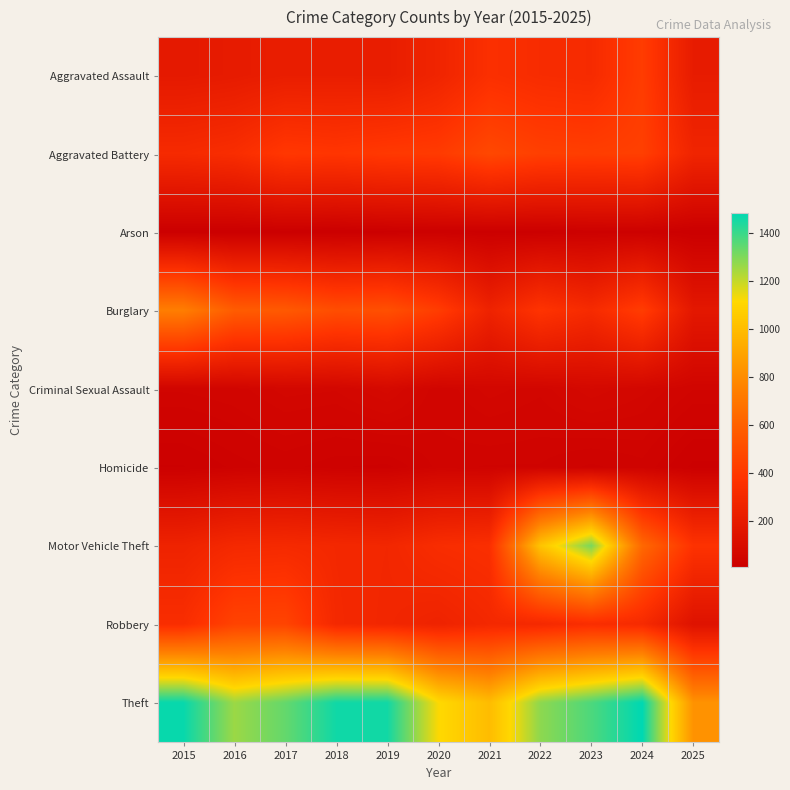

Reading right to left, what are all the values shown in this chart?

Aggravated Assault: 2025=212	2024=422	2023=318	2022=327	2021=352	2020=273	2019=223	2018=225	2017=225	2016=206	2015=194
Aggravated Battery: 2025=275	2024=438	2023=431	2022=439	2021=479	2020=415	2019=407	2018=389	2017=400	2016=336	2015=316
Arson: 2025=8	2024=20	2023=19	2022=12	2021=12	2020=17	2019=12	2018=7	2017=10	2016=7	2015=9
Burglary: 2025=181	2024=426	2023=316	2022=379	2021=261	2020=425	2019=517	2018=506	2017=562	2016=576	2015=738
Criminal Sexual Assault: 2025=45	2024=61	2023=73	2022=55	2021=62	2020=48	2019=77	2018=60	2017=62	2016=50	2015=46
Homicide: 2025=13	2024=36	2023=28	2022=38	2021=38	2020=41	2019=22	2018=25	2017=33	2016=26	2015=15
Motor Vehicle Theft: 2025=370	2024=635	2023=1310	2022=1031	2021=348	2020=333	2019=290	2018=298	2017=312	2016=304	2015=263
Robbery: 2025=144	2024=315	2023=340	2022=304	2021=300	2020=263	2019=287	2018=301	2017=460	2016=454	2015=337
Theft: 2025=826	2024=1486	2023=1373	2022=1279	2021=998	2020=1120	2019=1459	2018=1461	2017=1339	2016=1259	2015=1474